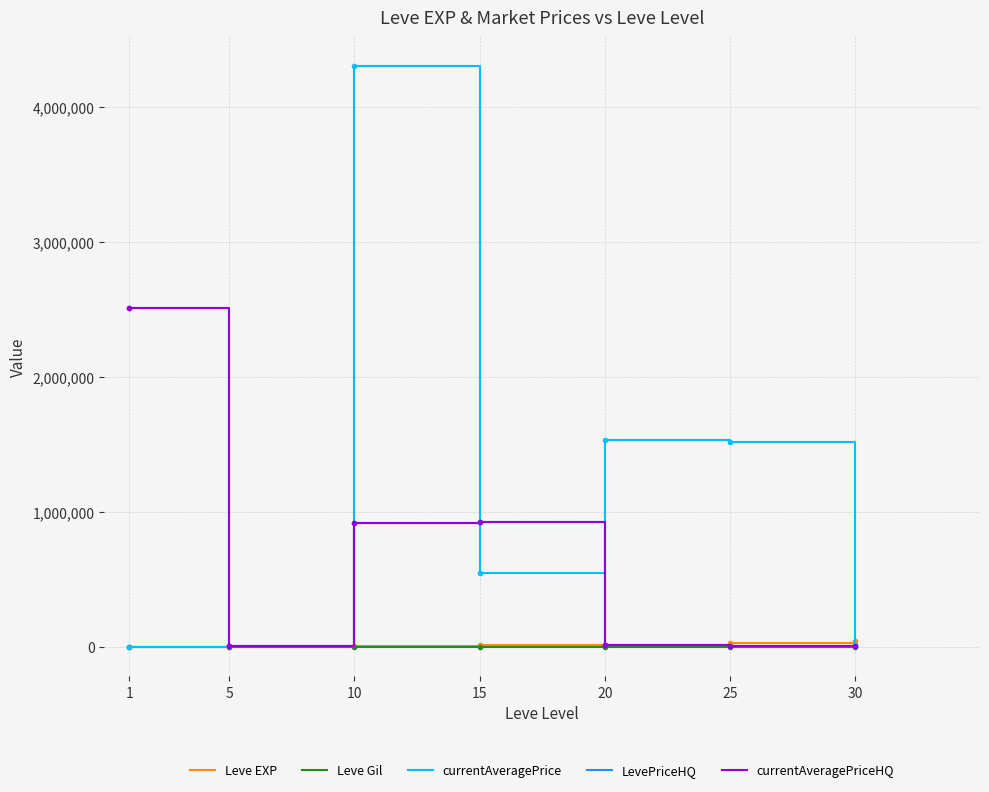

What is the greatest value displayed?

4303093.3